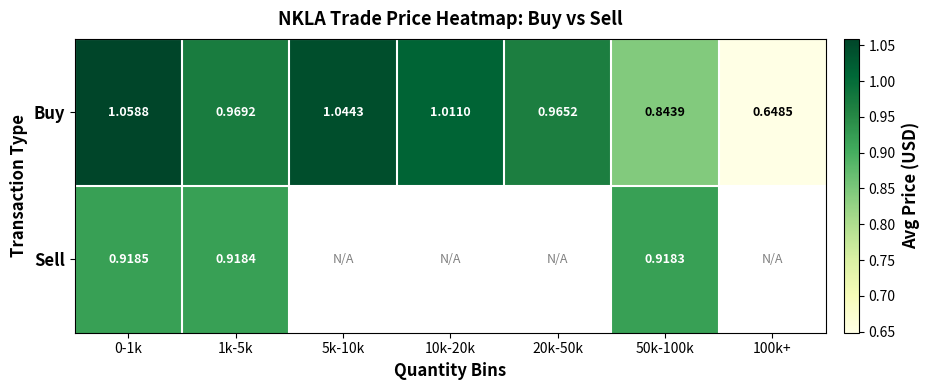

Which category has the highest value in the Buy series?

0-1k